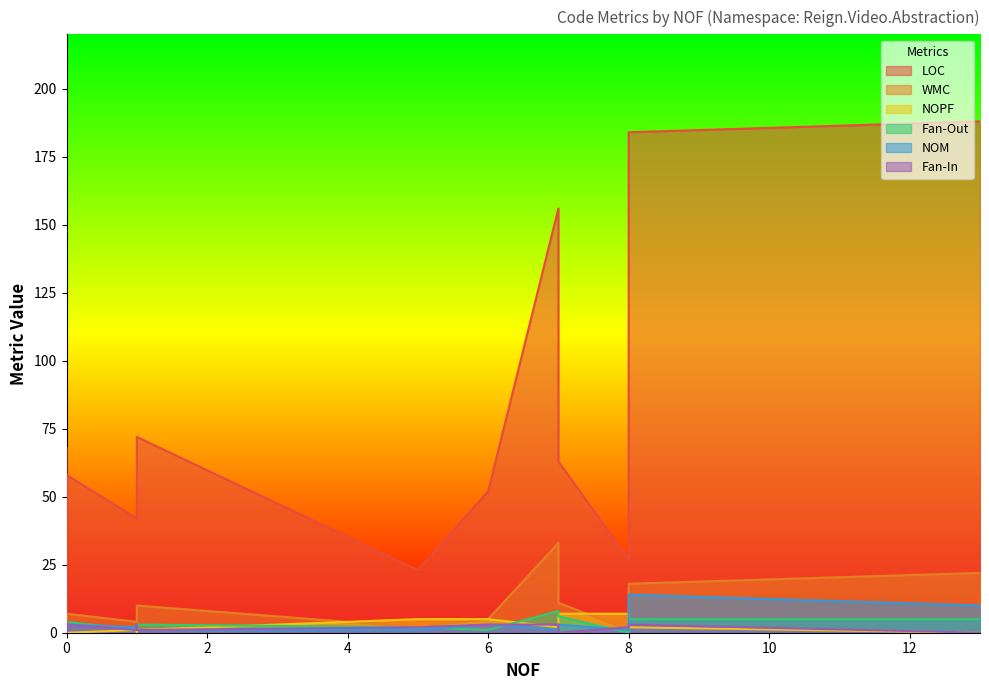

At which category is the sum across all series the highest?

8